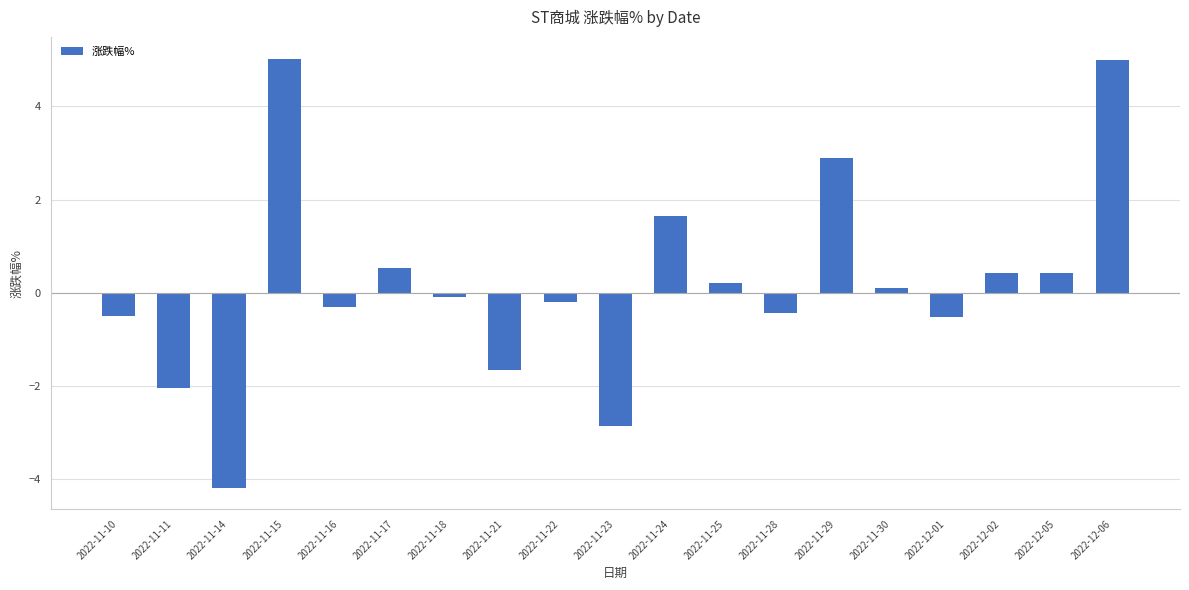

What is the label of the 15th bar from the right?

2022-11-16